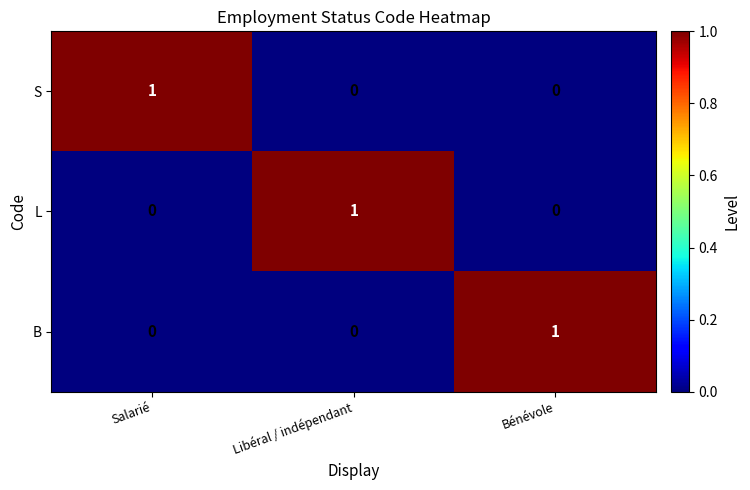

True or false: B has a value of -1 at Salarié.

False